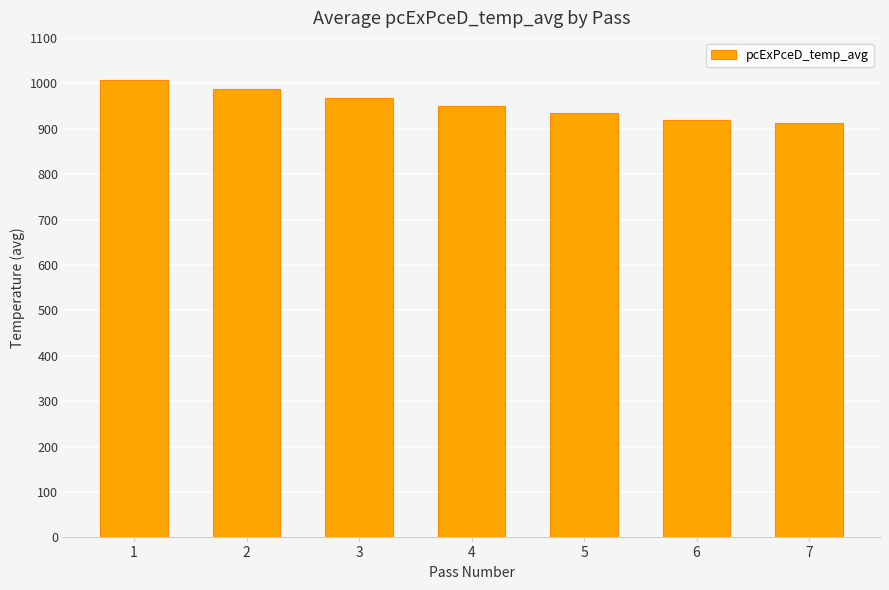

Which has a higher value, 3 or 5?

3